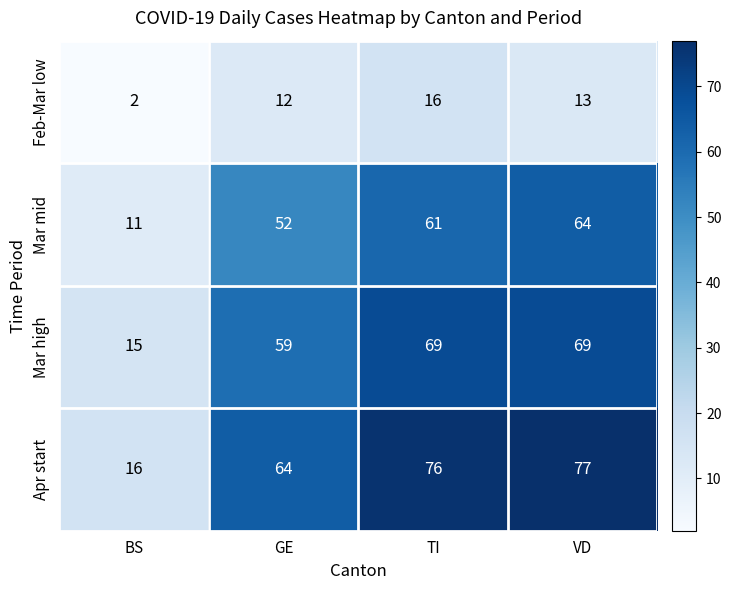

Reading right to left, extract all data points from this chart.

Feb-Mar low: VD=13	TI=16	GE=12	BS=2
Mar mid: VD=64	TI=61	GE=52	BS=11
Mar high: VD=69	TI=69	GE=59	BS=15
Apr start: VD=77	TI=76	GE=64	BS=16